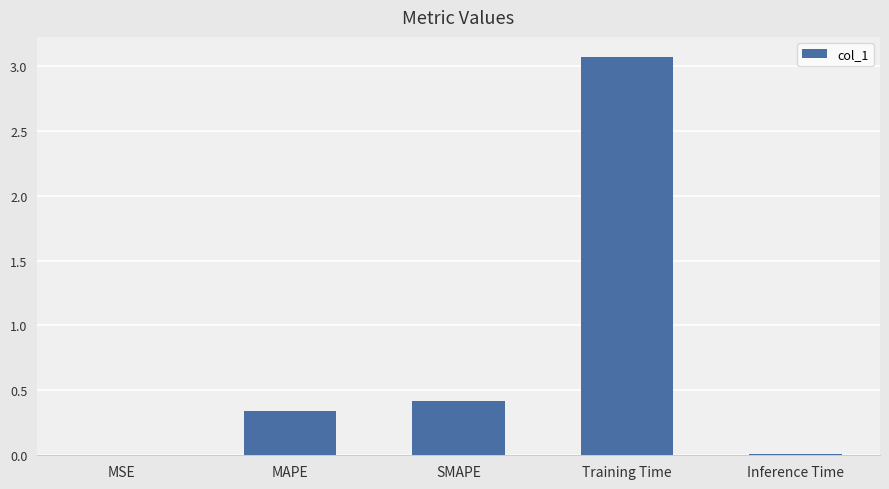

What is the sum of all values?

3.8